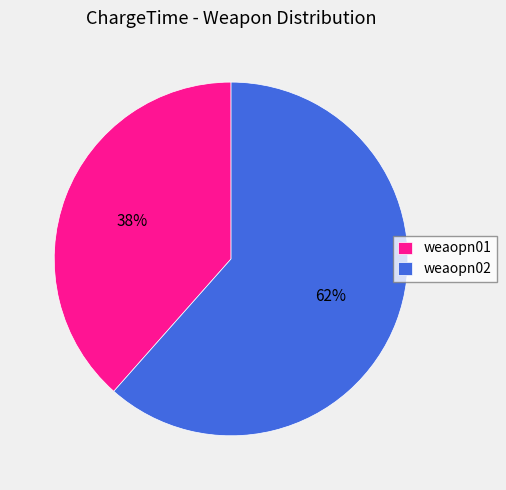

The weaopn01 slice represents 51% of the pie. True or false?

False